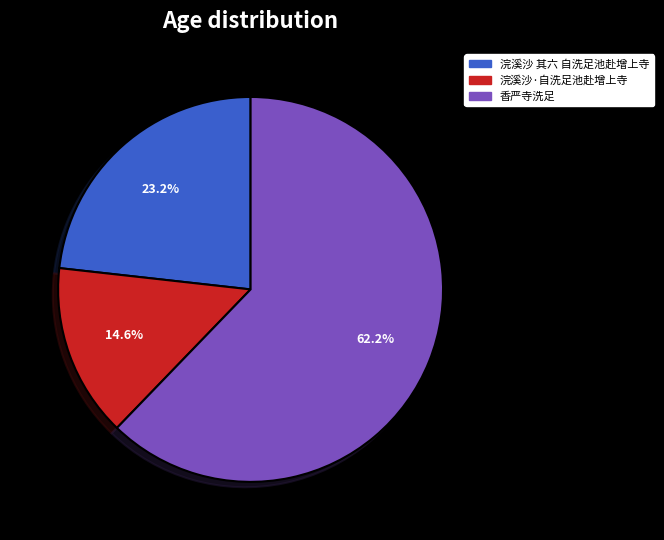

Which category has the smallest portion of the pie?

浣溪沙·自洗足池赴增上寺